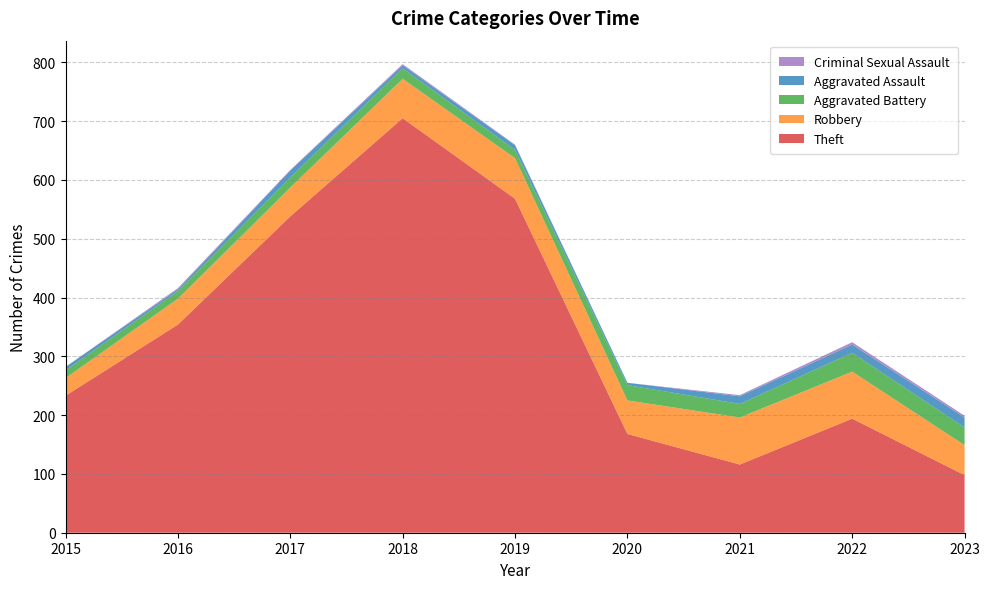

Reading right to left, extract all data points from this chart.

Theft: 2023=98	2022=194	2021=116	2020=168	2019=568	2018=705	2017=538	2016=354	2015=233
Robbery: 2023=51	2022=80	2021=80	2020=57	2019=69	2018=67	2017=49	2016=44	2015=30
Aggravated Battery: 2023=30	2022=32	2021=23	2020=26	2019=14	2018=18	2017=17	2016=13	2015=13
Aggravated Assault: 2023=17	2022=14	2021=13	2020=4	2019=8	2018=5	2017=12	2016=3	2015=6
Criminal Sexual Assault: 2023=3	2022=4	2021=2	2020=0	2019=1	2018=2	2017=1	2016=2	2015=0